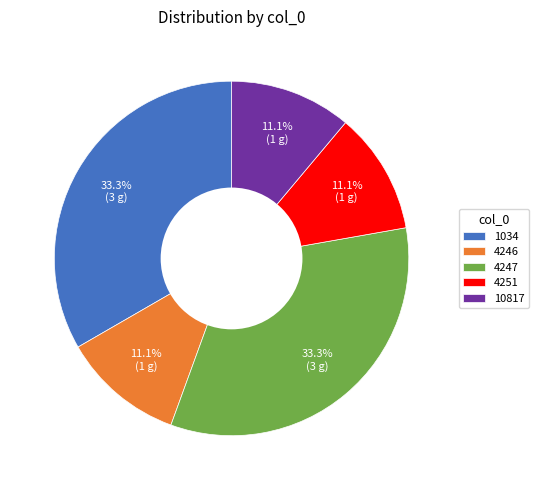

How many slices are in this pie chart?

5